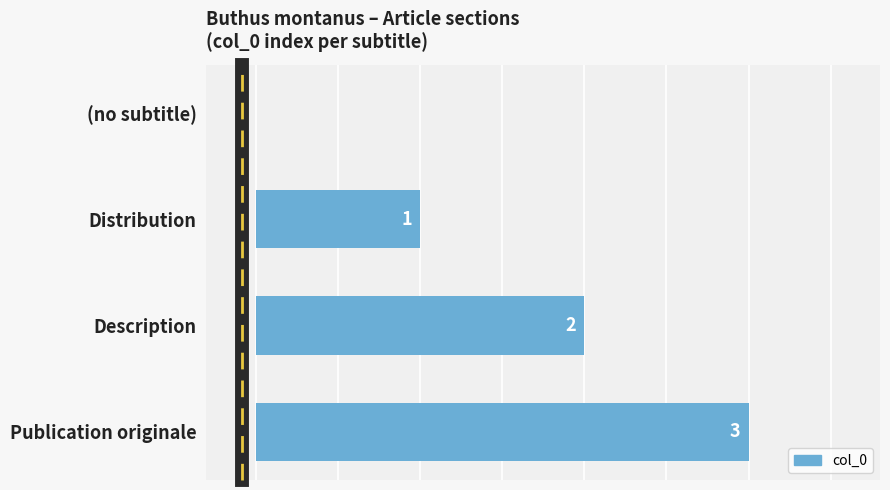

Which has a higher value, (no subtitle) or Distribution?

Distribution